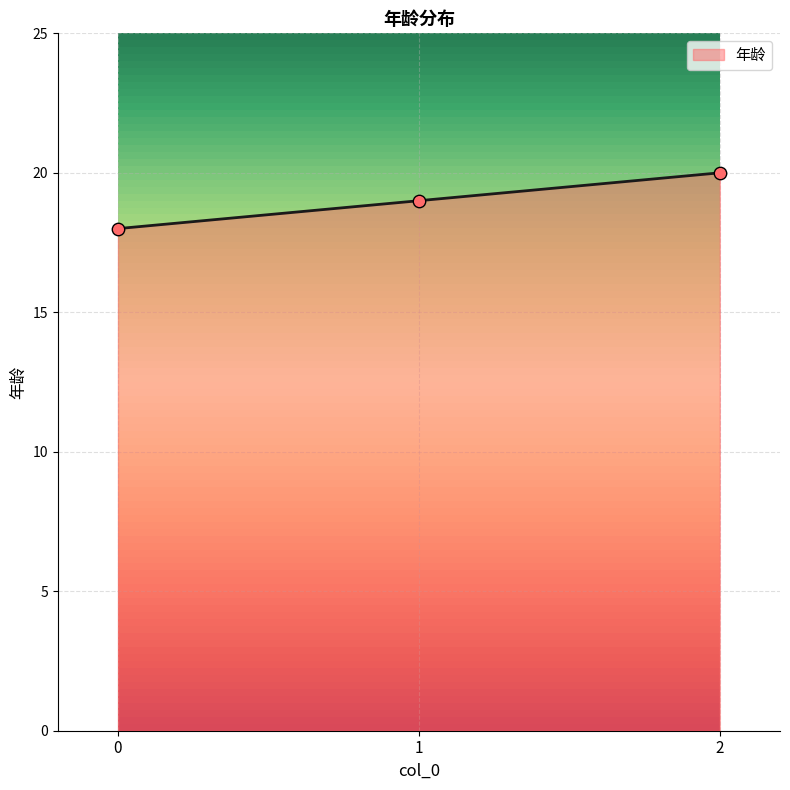

What is the change in value from 0 to 2?

+2